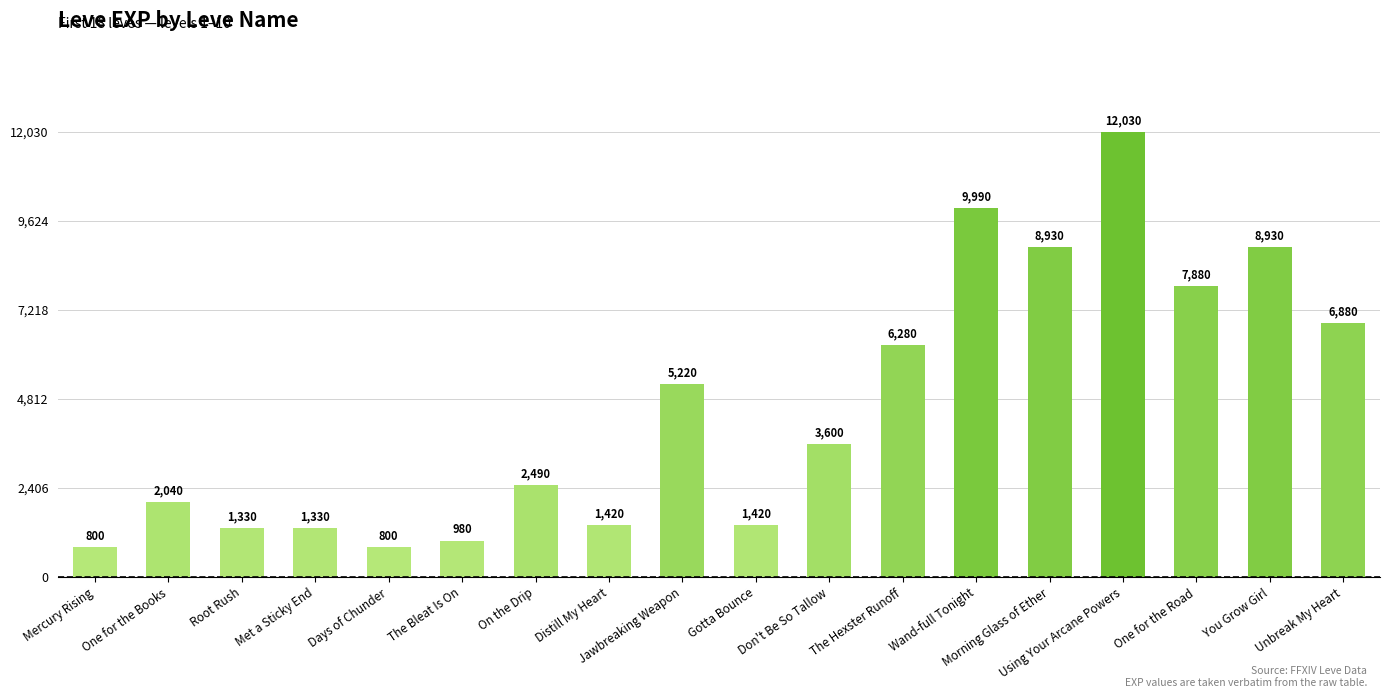

What is the change in value from Jawbreaking Weapon to Gotta Bounce?

-3800